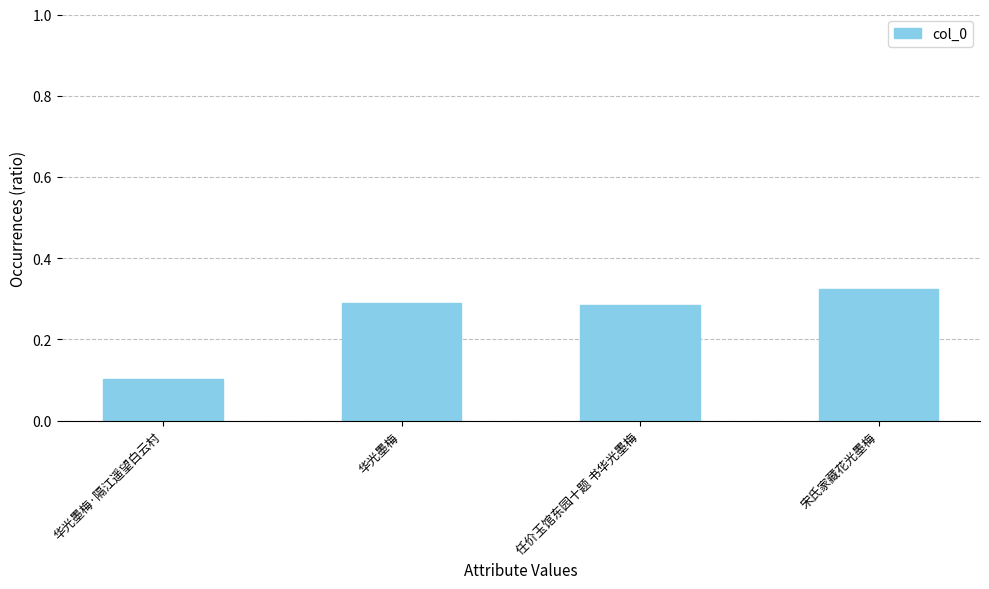

How many values are between 0 and 1?

4